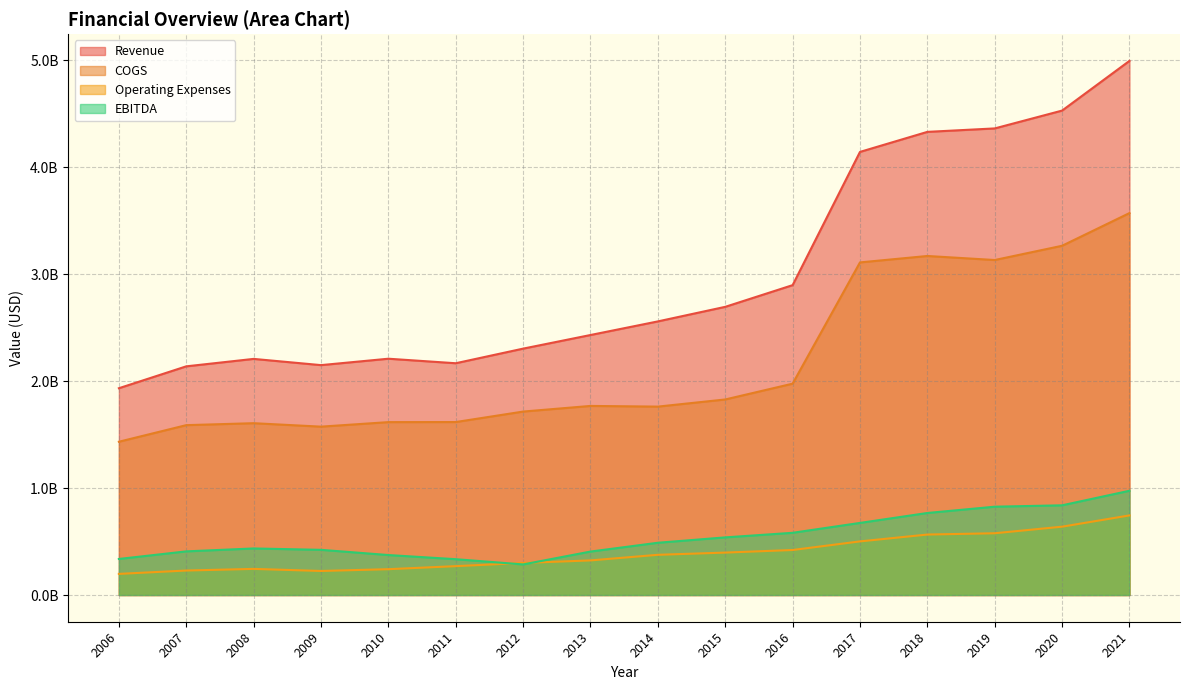

Which category has the lowest value across all series?

2006